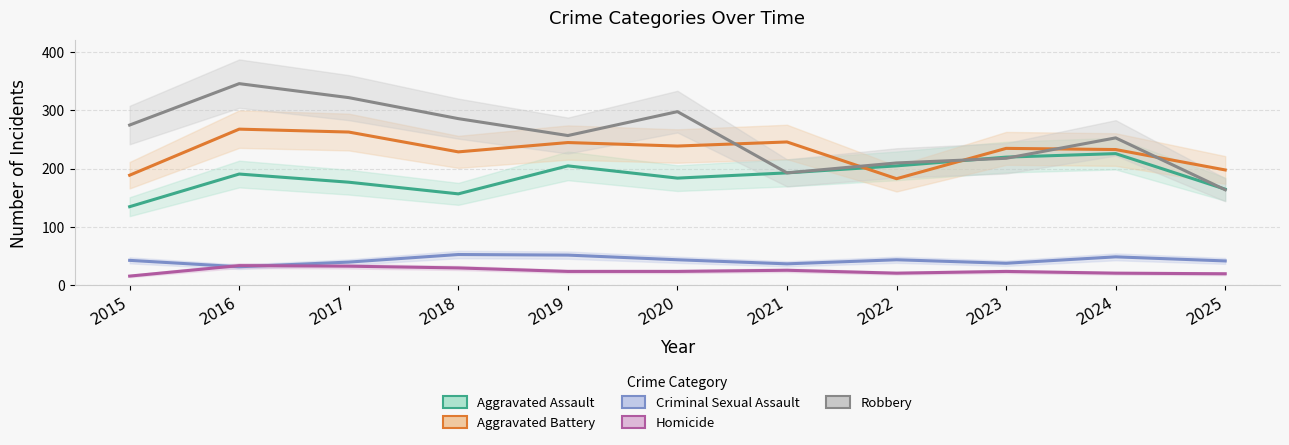

What is the value of the Aggravated Battery point at the 4th from the left?

229